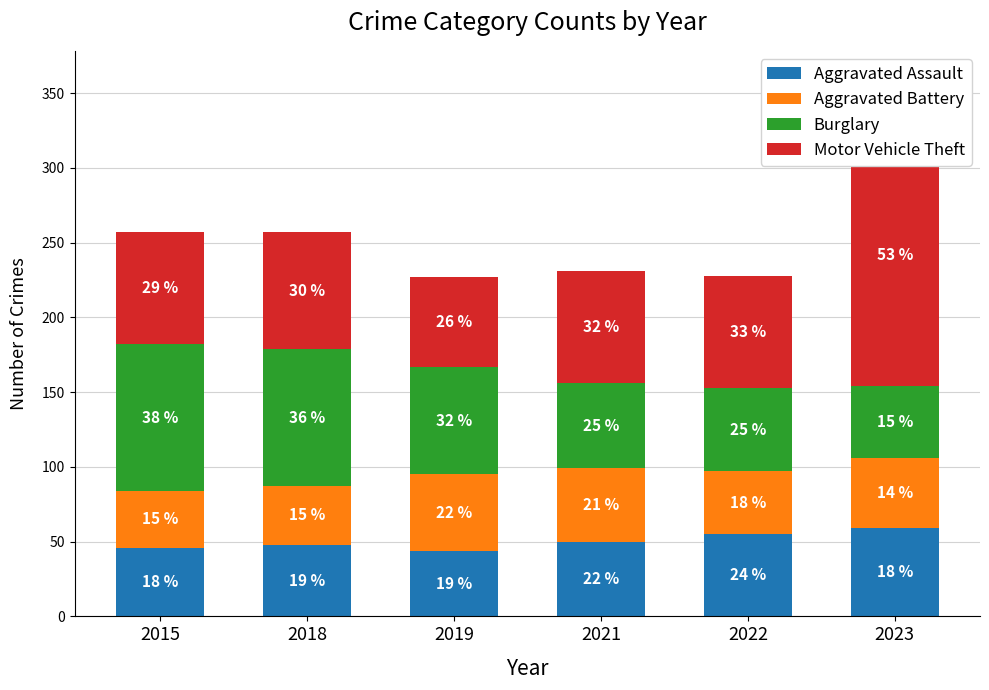

Which label corresponds to the largest value in the chart?

2023